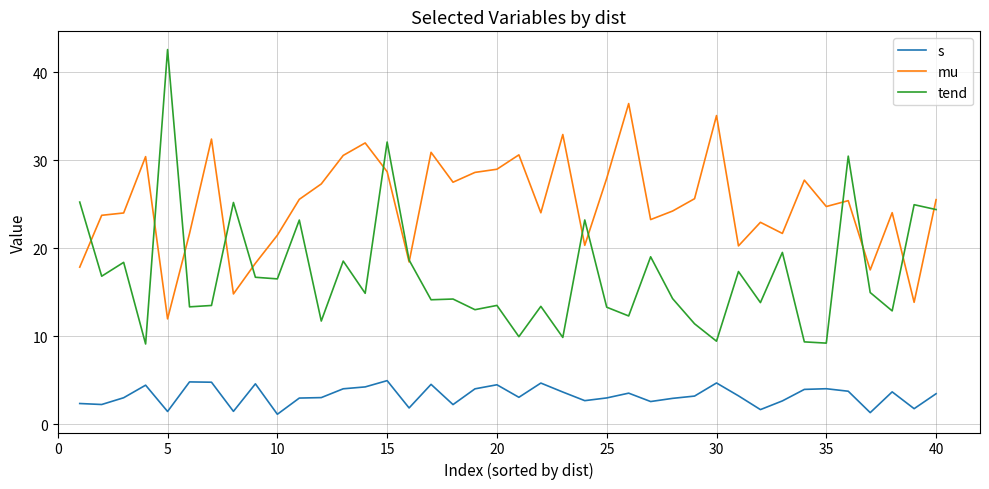

List the series in order of their overall mean, highest first.

mu, tend, s